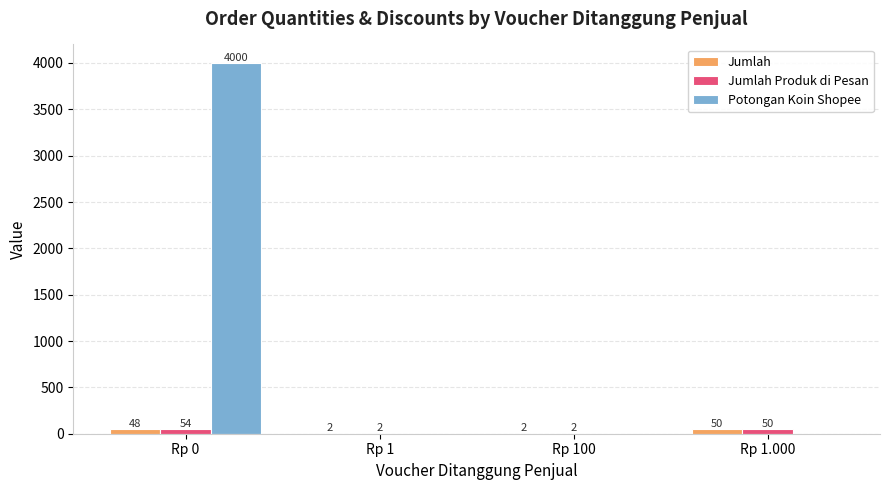

At which category is the sum across all series the highest?

Rp 0